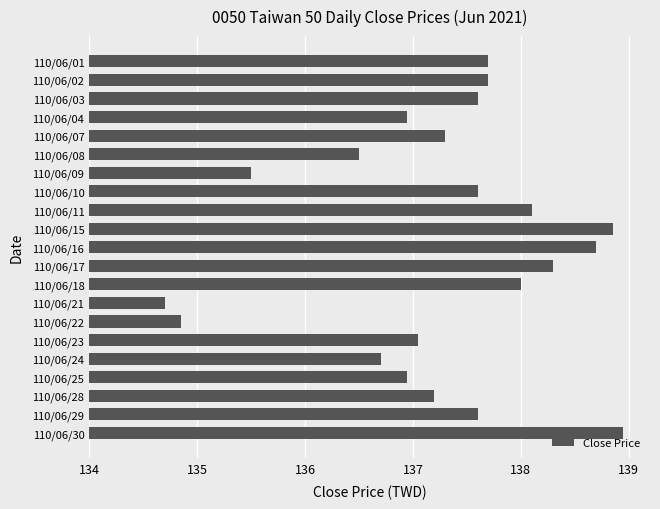

Does the chart contain any negative values?

No